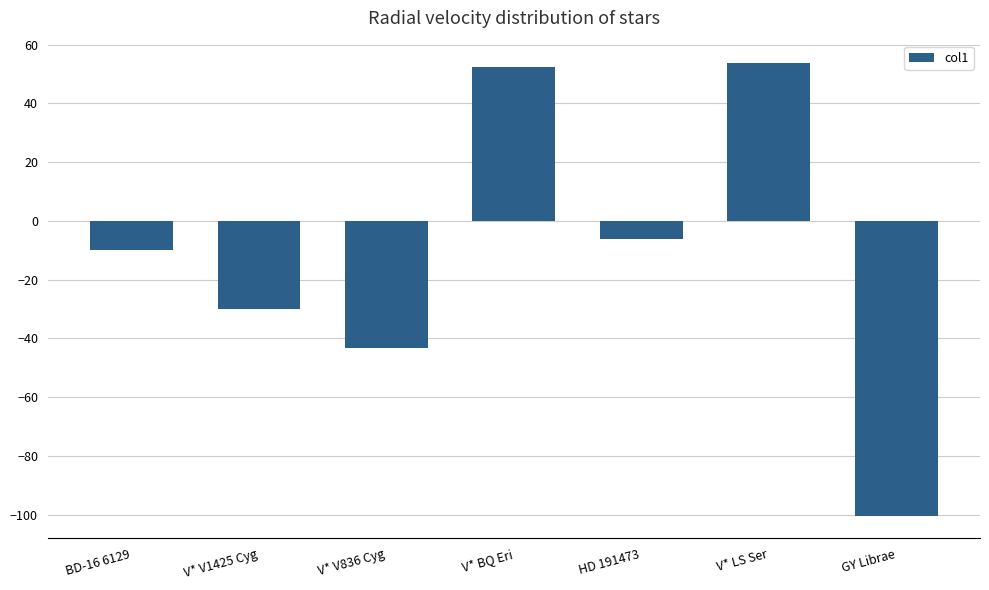

How many data points does each series have?

7